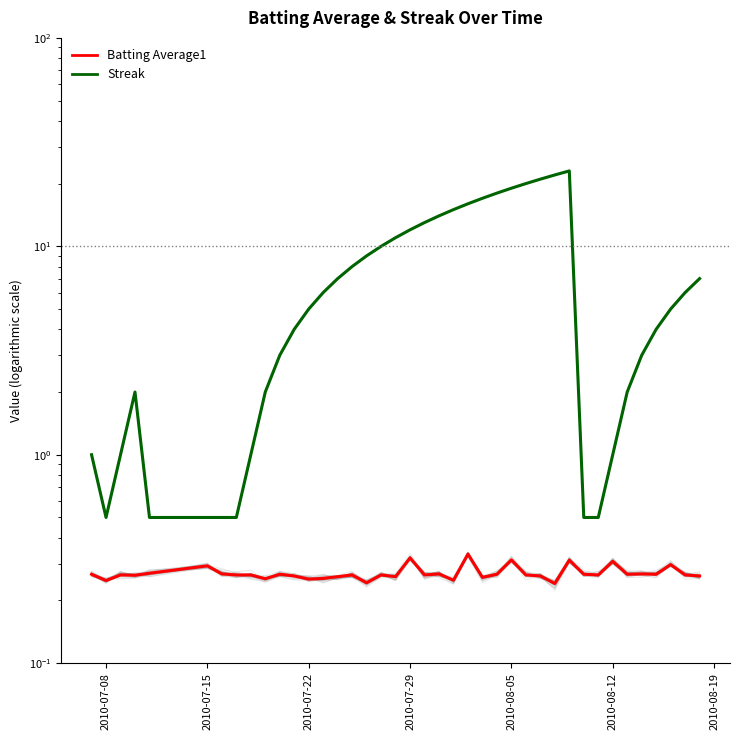

Count the number of data series in this chart.

2